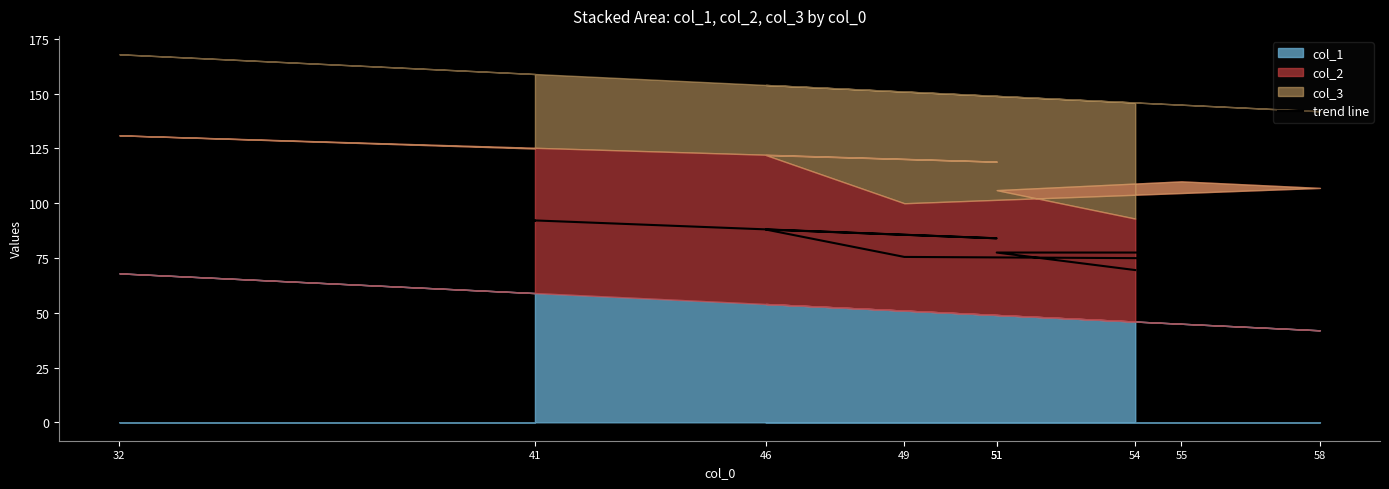

Which label corresponds to the smallest value in the chart?

54